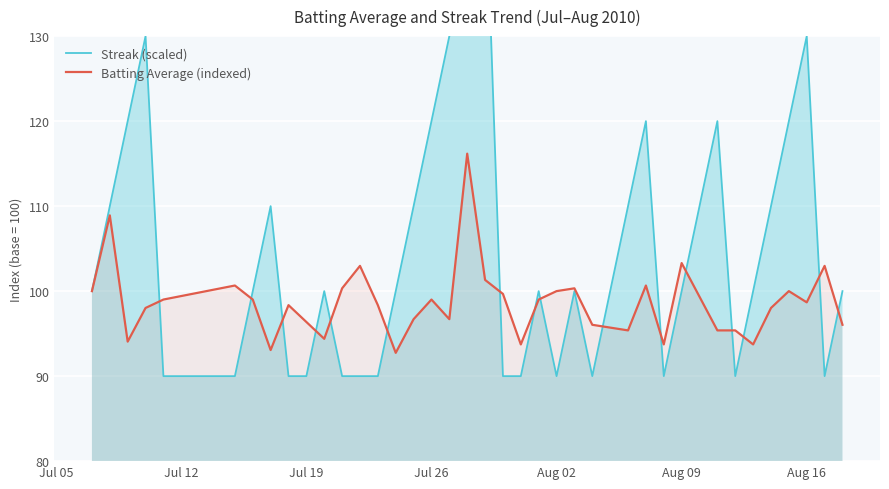

At how many categories does at least one series exceed 125?

5